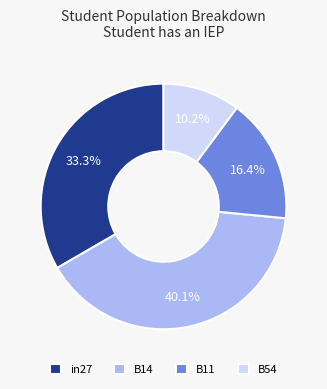

To the nearest percent, what is the difference between the largest and smallest slice percentages?

30%